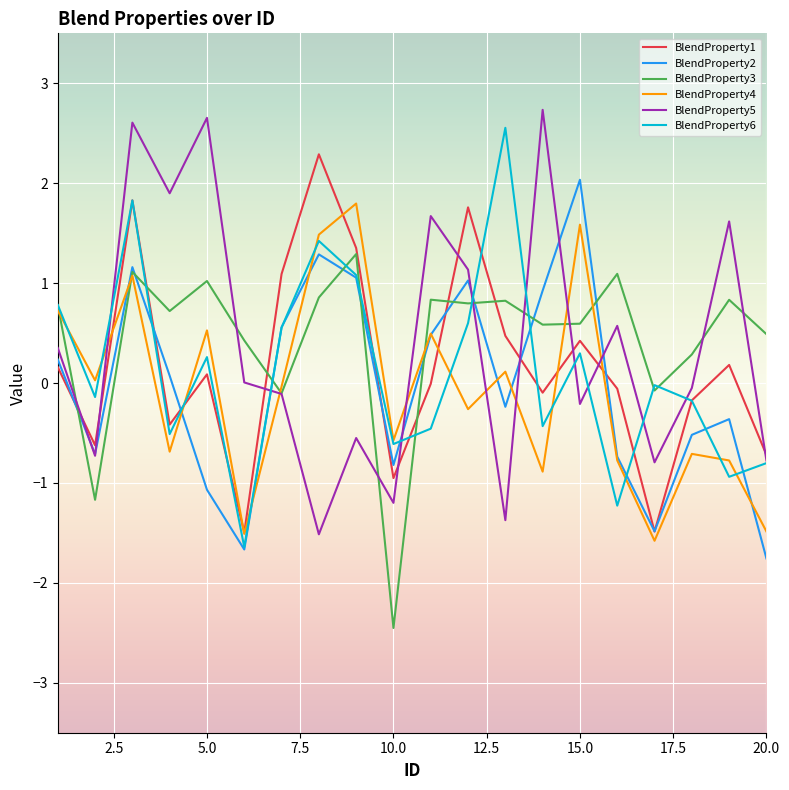

What is the minimum value shown in the chart?

-2.5